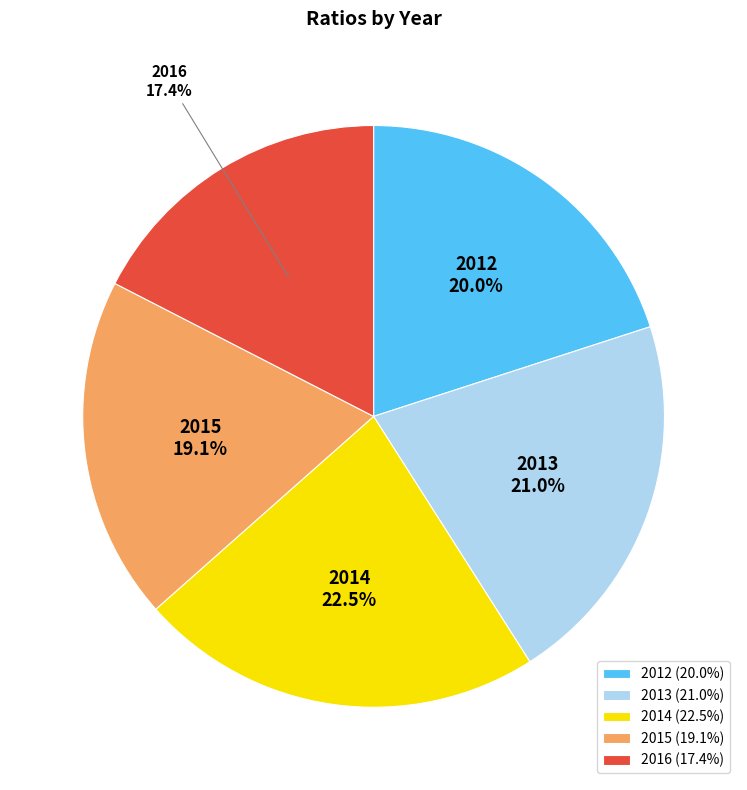

Which has a higher value, 2015 or 2013?

2013